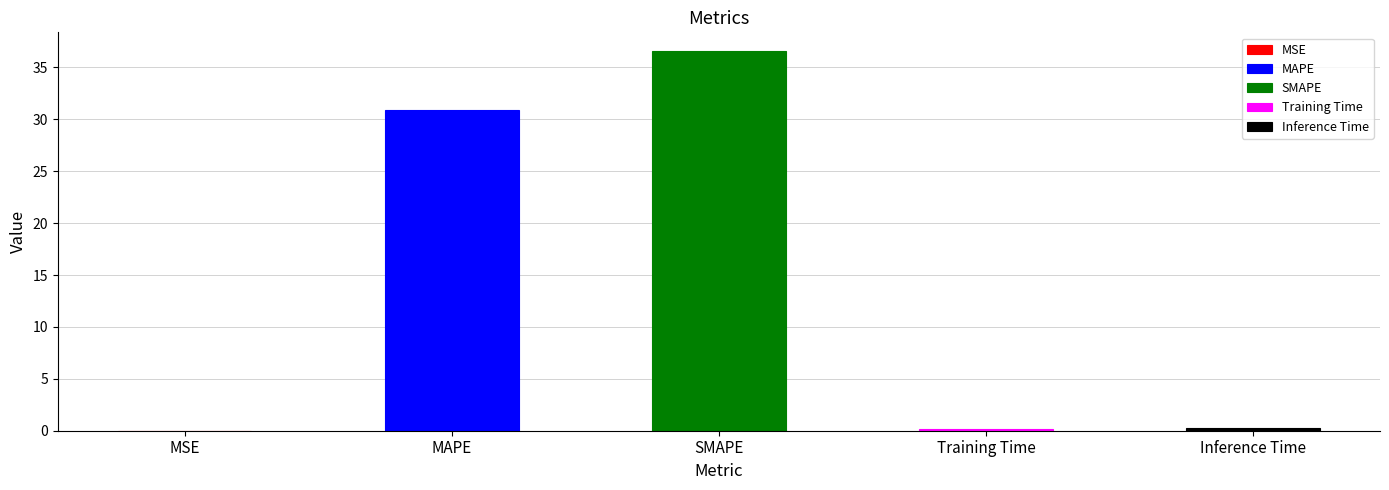

At which category does the chart reach its peak across all series?

SMAPE